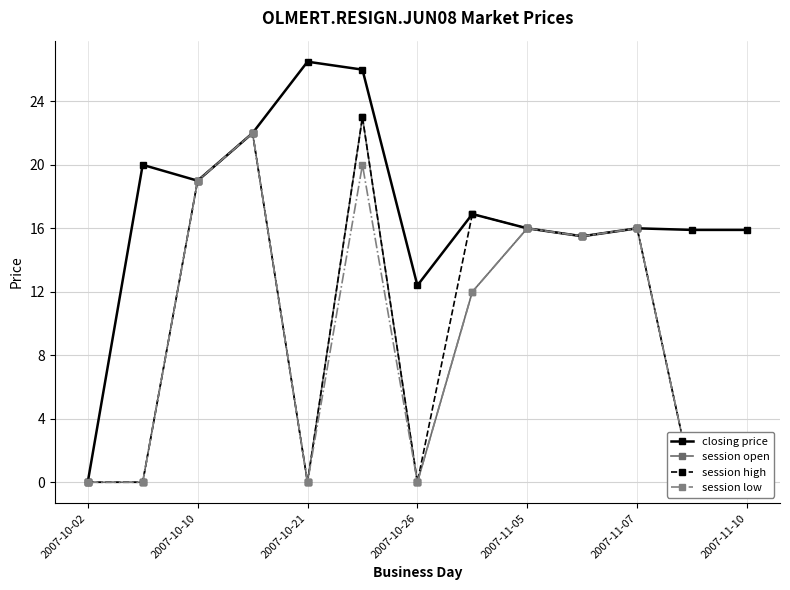

Where is closing price nearest to the value 13?

2007-10-26